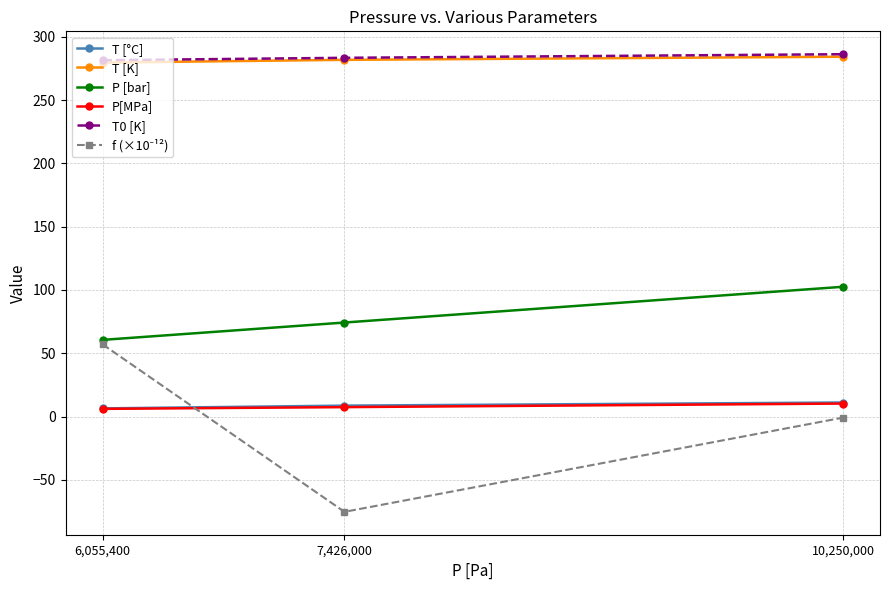

What is the label of the 1st point from the left?

6,055,400